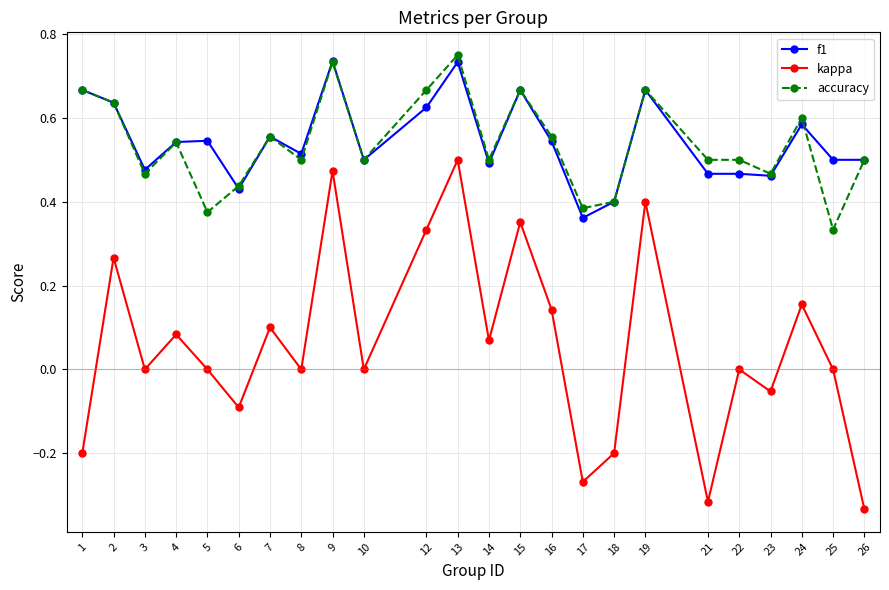

True or false: f1 has a value of 0.7 at 26.

False